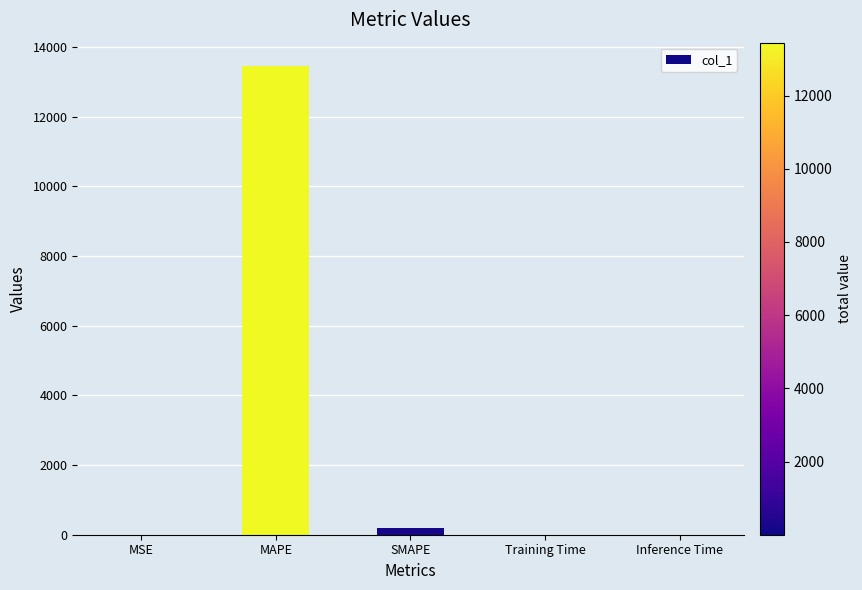

What is the sum of all values?

13643.6